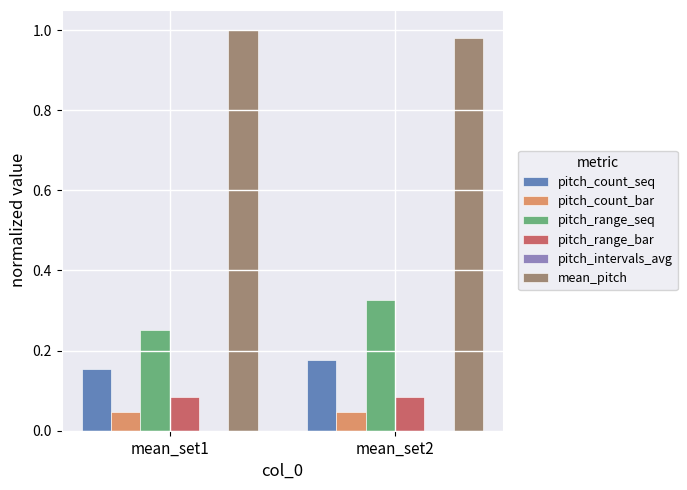

Which series has the largest total across all categories?

mean_pitch